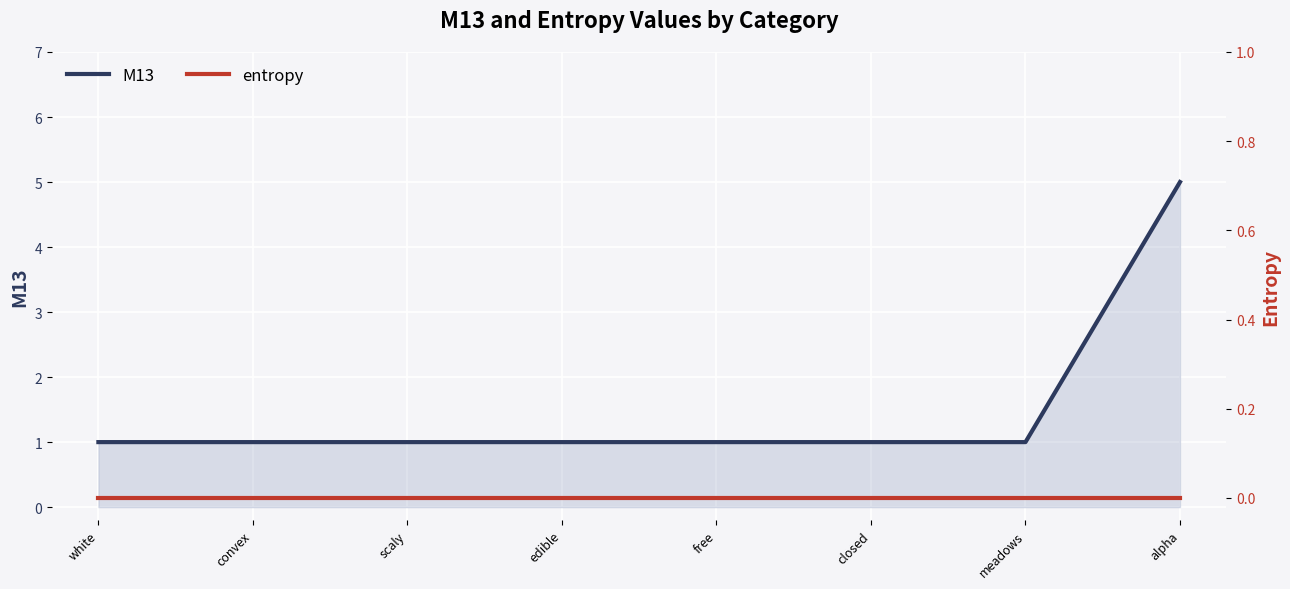

True or false: entropy and M13 cross at least once.

False